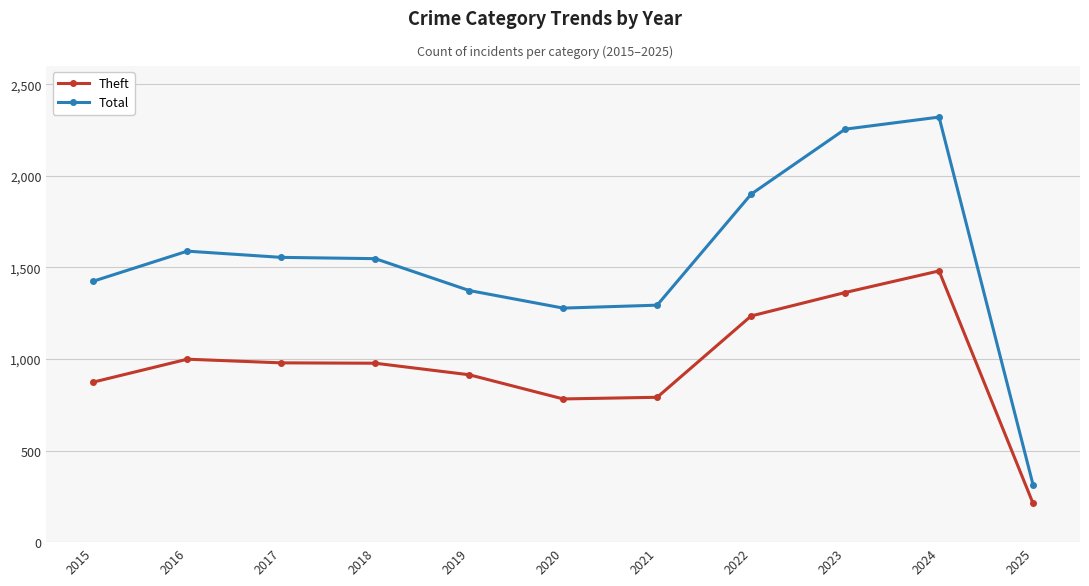

What is the average value of the Total series?

1532